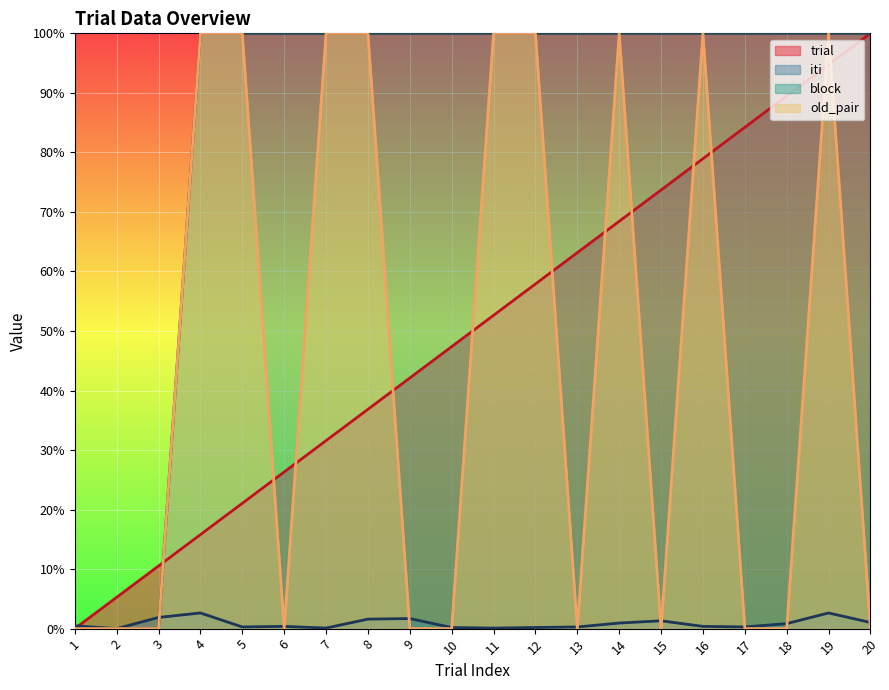

Which has a higher value, 10 or 6?

10